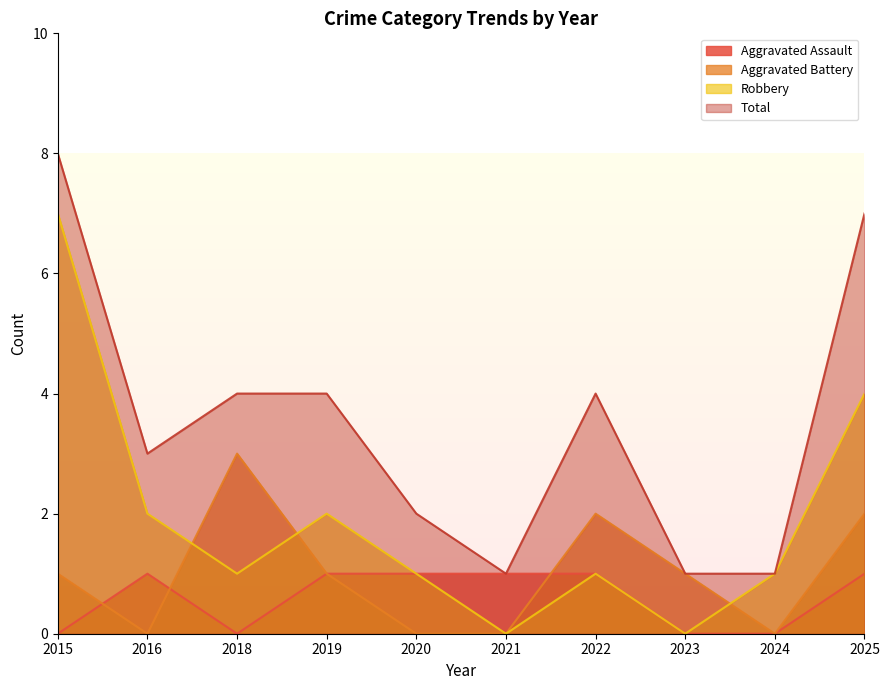

Count the number of data series in this chart.

4